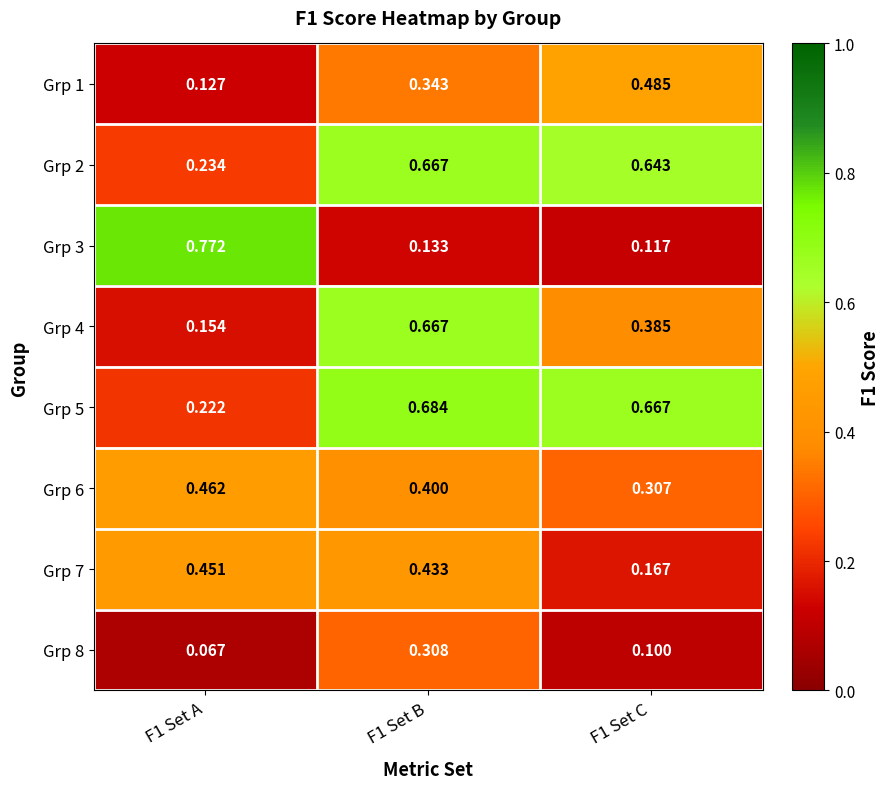

Is the value of Grp 2 at F1 Set B greater than the value of Grp 8 at F1 Set C?

Yes